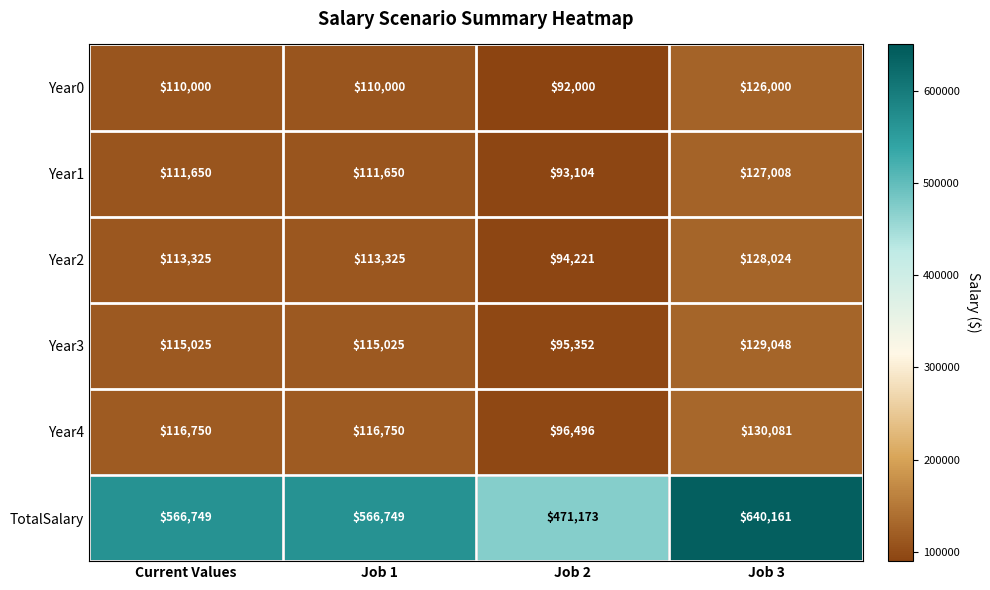

Rank the series at Job 1 from highest to lowest value.

TotalSalary, Year4, Year3, Year2, Year1, Year0